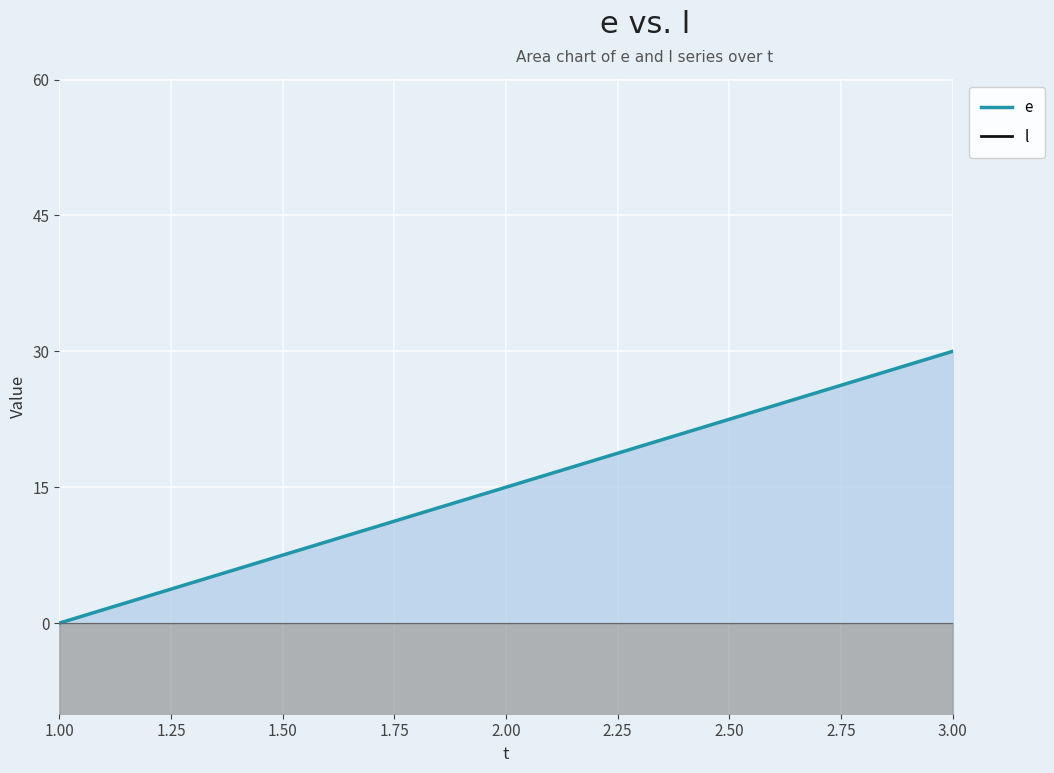

How many l values are between -45 and -15?

3